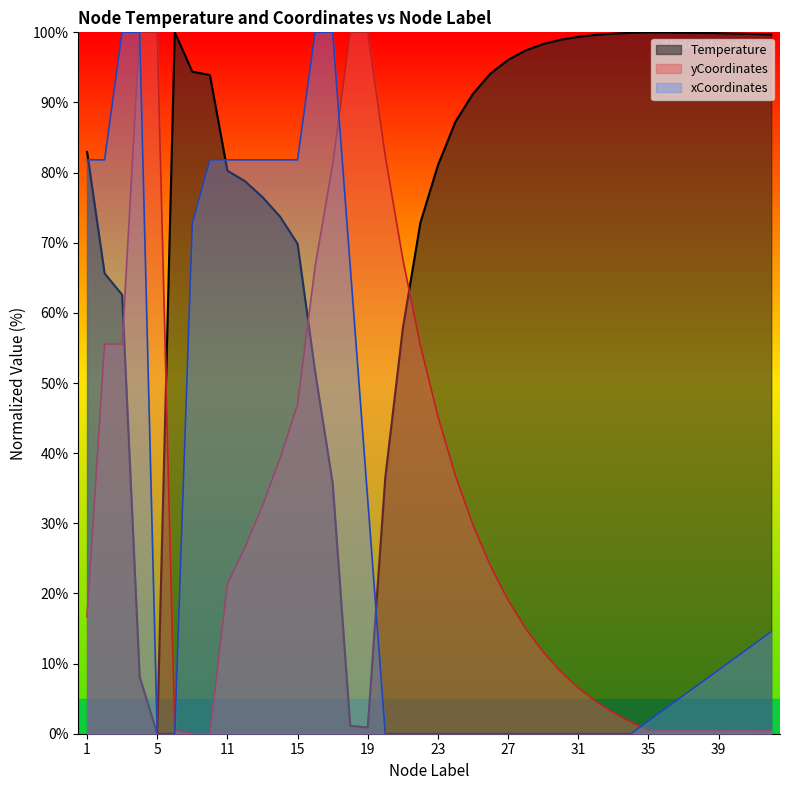

Where do yCoordinates_scaled and Temperature first cross each other?

3 and 4